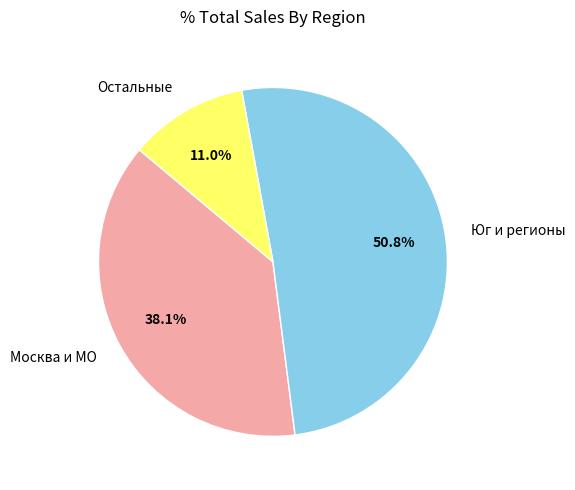

Which has a higher value, Юг и регионы or Остальные?

Юг и регионы